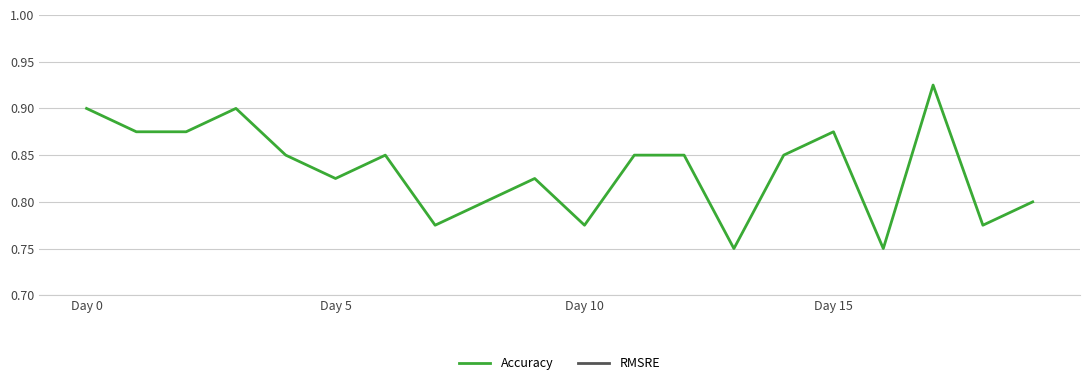

True or false: Accuracy and RMSRE intersect in this chart.

False